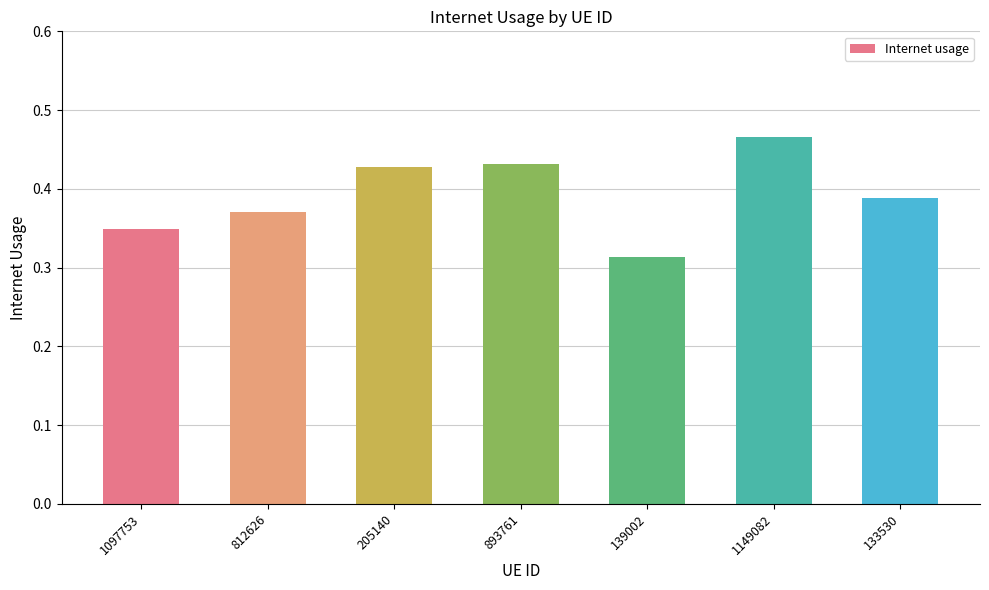

The value at 1097753 is 0.1. True or false?

False